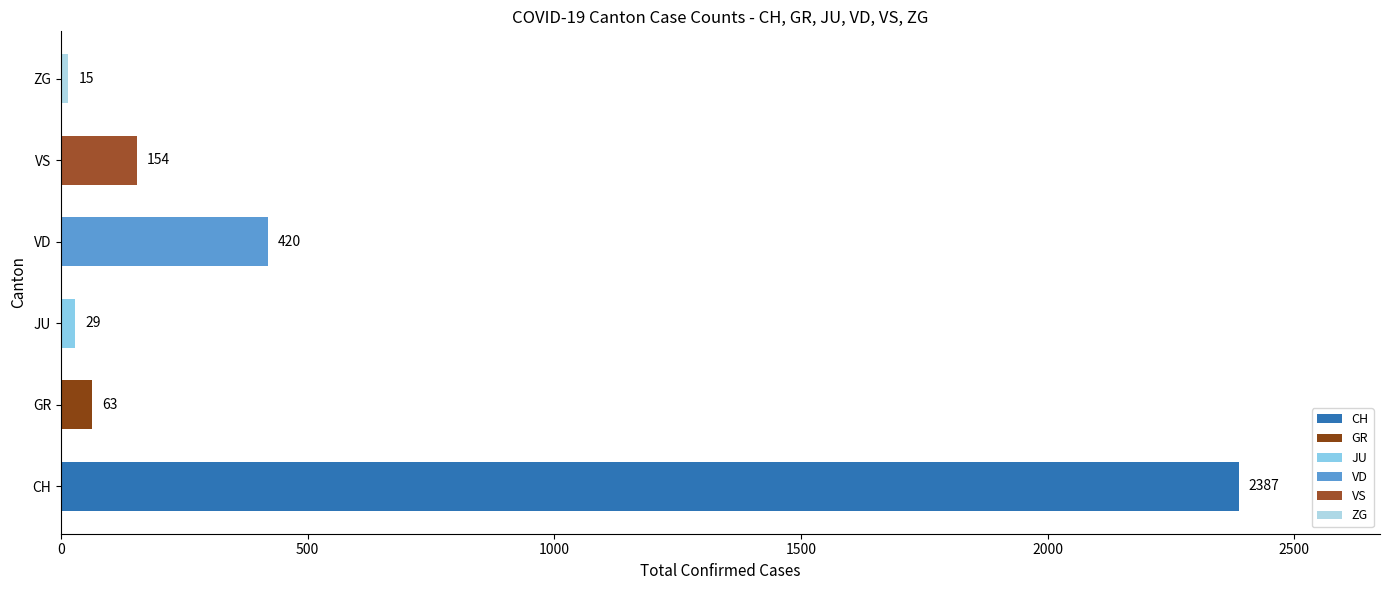

Between GR and VD, which is larger?

VD